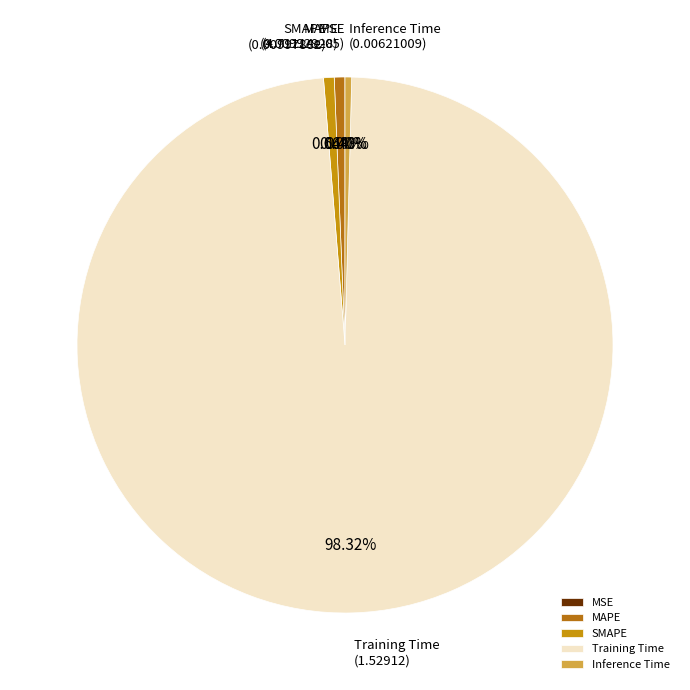

What percentage is the Training Time slice, to the nearest percent?

98%